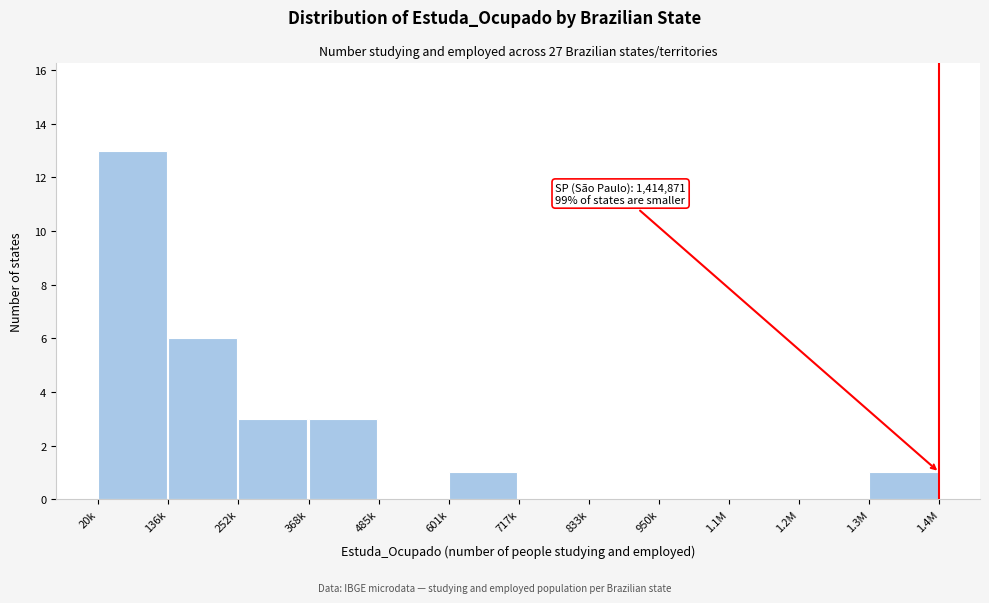

Reading left to right, what are all the values shown in this chart?

20k=13	136k=6	252k=3	368k=3	485k=0	601k=1	717k=0	833k=0	950k=0	1.1M=0	1.2M=0	1.3M=1